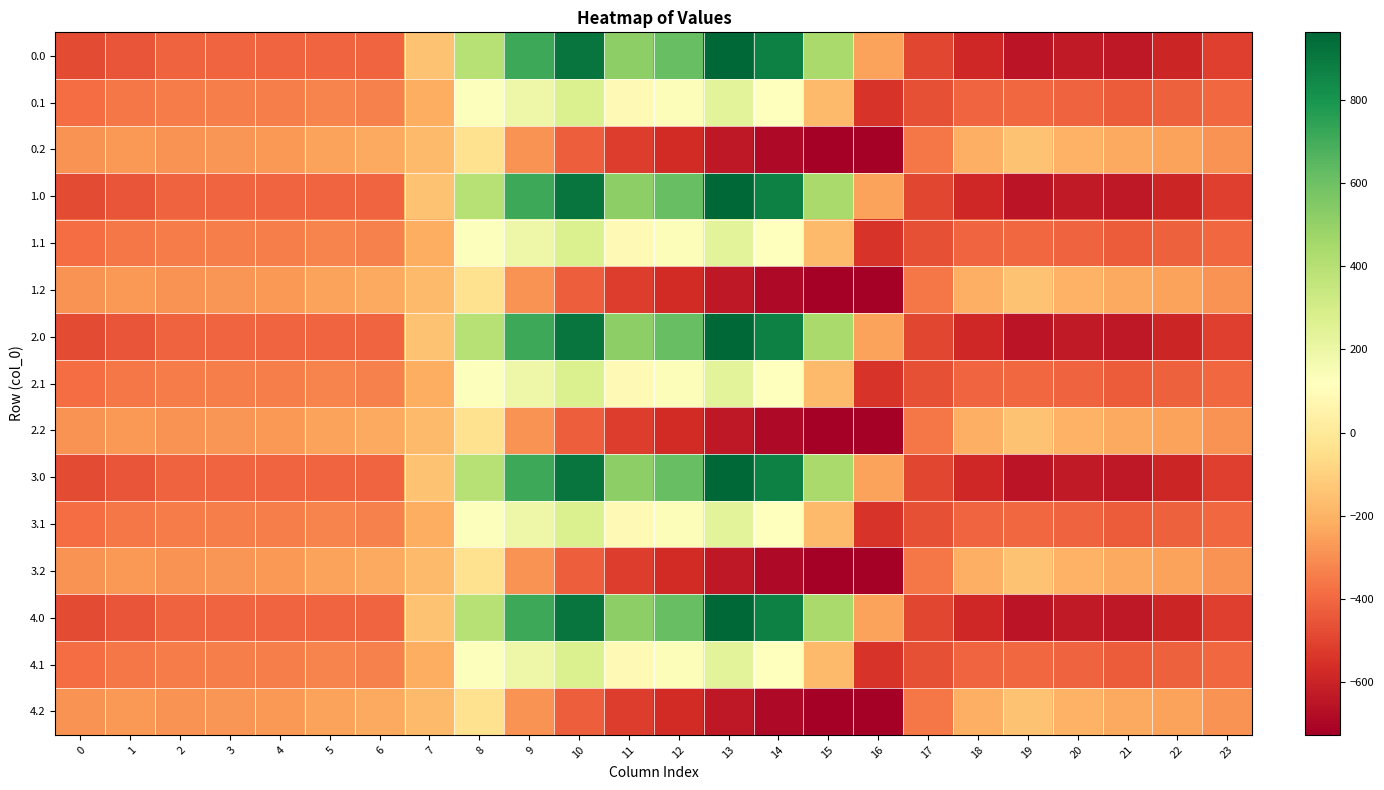

Reading right to left, list all the values displayed in this chart.

0.0: 23=-511.3	22=-592.3	21=-638.4	20=-629.9	19=-649.2	18=-586.7	17=-494.8	16=-250.9	15=443.0	14=870.3	13=962.7	12=619.4	11=516.0	10=916.2	9=716.9	8=395.3	7=-150.1	6=-408.0	5=-403.8	4=-404.9	3=-404.4	2=-410.3	1=-449.5	0=-482.0
0.1: 23=-399.4	22=-419.9	21=-432.4	20=-414.5	19=-400.2	18=-405.4	17=-466.6	16=-547.3	15=-173.1	14=113.7	13=241.5	12=134.6	11=87.0	10=274.1	9=191.1	8=125.2	7=-217.1	6=-332.2	5=-325.7	4=-339.6	3=-342.7	2=-347.9	1=-361.1	0=-384.6
0.2: 23=-287.5	22=-247.4	21=-226.4	20=-199.2	19=-151.0	18=-210.0	17=-362.4	16=-726.6	15=-725.8	14=-687.4	13=-640.4	12=-571.2	11=-520.6	10=-423.5	9=-288.5	8=-35.3	7=-176.6	6=-228.8	5=-245.0	4=-274.4	3=-281.0	2=-285.5	1=-272.7	0=-287.1
1.0: 23=-511.3	22=-592.3	21=-638.4	20=-629.9	19=-649.2	18=-586.7	17=-494.8	16=-250.9	15=443.0	14=870.3	13=962.7	12=619.4	11=516.0	10=916.2	9=716.9	8=395.3	7=-150.1	6=-408.0	5=-403.8	4=-404.9	3=-404.4	2=-410.3	1=-449.5	0=-482.0
1.1: 23=-399.4	22=-419.9	21=-432.4	20=-414.5	19=-400.2	18=-405.4	17=-466.6	16=-547.3	15=-173.1	14=113.7	13=241.5	12=134.6	11=87.0	10=274.1	9=191.1	8=125.2	7=-217.1	6=-332.2	5=-325.7	4=-339.6	3=-342.7	2=-347.9	1=-361.1	0=-384.6
1.2: 23=-287.5	22=-247.4	21=-226.4	20=-199.2	19=-151.0	18=-210.0	17=-362.4	16=-726.6	15=-725.8	14=-687.4	13=-640.4	12=-571.2	11=-520.6	10=-423.5	9=-288.5	8=-35.3	7=-176.6	6=-228.8	5=-245.0	4=-274.4	3=-281.0	2=-285.5	1=-272.7	0=-287.1
2.0: 23=-511.3	22=-592.3	21=-638.4	20=-629.9	19=-649.2	18=-586.7	17=-494.8	16=-250.9	15=443.0	14=870.3	13=962.7	12=619.4	11=516.0	10=916.2	9=716.9	8=395.3	7=-150.1	6=-408.0	5=-403.8	4=-404.9	3=-404.4	2=-410.3	1=-449.5	0=-482.0
2.1: 23=-399.4	22=-419.9	21=-432.4	20=-414.5	19=-400.2	18=-405.4	17=-466.6	16=-547.3	15=-173.1	14=113.7	13=241.5	12=134.6	11=87.0	10=274.1	9=191.1	8=125.2	7=-217.1	6=-332.2	5=-325.7	4=-339.6	3=-342.7	2=-347.9	1=-361.1	0=-384.6
2.2: 23=-287.5	22=-247.4	21=-226.4	20=-199.2	19=-151.0	18=-210.0	17=-362.4	16=-726.6	15=-725.8	14=-687.4	13=-640.4	12=-571.2	11=-520.6	10=-423.5	9=-288.5	8=-35.3	7=-176.6	6=-228.8	5=-245.0	4=-274.4	3=-281.0	2=-285.5	1=-272.7	0=-287.1
3.0: 23=-511.3	22=-592.3	21=-638.4	20=-629.9	19=-649.2	18=-586.7	17=-494.8	16=-250.9	15=443.0	14=870.3	13=962.7	12=619.4	11=516.0	10=916.2	9=716.9	8=395.3	7=-150.1	6=-408.0	5=-403.8	4=-404.9	3=-404.4	2=-410.3	1=-449.5	0=-482.0
3.1: 23=-399.4	22=-419.9	21=-432.4	20=-414.5	19=-400.2	18=-405.4	17=-466.6	16=-547.3	15=-173.1	14=113.7	13=241.5	12=134.6	11=87.0	10=274.1	9=191.1	8=125.2	7=-217.1	6=-332.2	5=-325.7	4=-339.6	3=-342.7	2=-347.9	1=-361.1	0=-384.6
3.2: 23=-287.5	22=-247.4	21=-226.4	20=-199.2	19=-151.0	18=-210.0	17=-362.4	16=-726.6	15=-725.8	14=-687.4	13=-640.4	12=-571.2	11=-520.6	10=-423.5	9=-288.5	8=-35.3	7=-176.6	6=-228.8	5=-245.0	4=-274.4	3=-281.0	2=-285.5	1=-272.7	0=-287.1
4.0: 23=-511.3	22=-592.3	21=-638.4	20=-629.9	19=-649.2	18=-586.7	17=-494.8	16=-250.9	15=443.0	14=870.3	13=962.7	12=619.4	11=516.0	10=916.2	9=716.9	8=395.3	7=-150.1	6=-408.0	5=-403.8	4=-404.9	3=-404.4	2=-410.3	1=-449.5	0=-482.0
4.1: 23=-399.4	22=-419.9	21=-432.4	20=-414.5	19=-400.2	18=-405.4	17=-466.6	16=-547.3	15=-173.1	14=113.7	13=241.5	12=134.6	11=87.0	10=274.1	9=191.1	8=125.2	7=-217.1	6=-332.2	5=-325.7	4=-339.6	3=-342.7	2=-347.9	1=-361.1	0=-384.6
4.2: 23=-287.5	22=-247.4	21=-226.4	20=-199.2	19=-151.0	18=-210.0	17=-362.4	16=-726.6	15=-725.8	14=-687.4	13=-640.4	12=-571.2	11=-520.6	10=-423.5	9=-288.5	8=-35.3	7=-176.6	6=-228.8	5=-245.0	4=-274.4	3=-281.0	2=-285.5	1=-272.7	0=-287.1